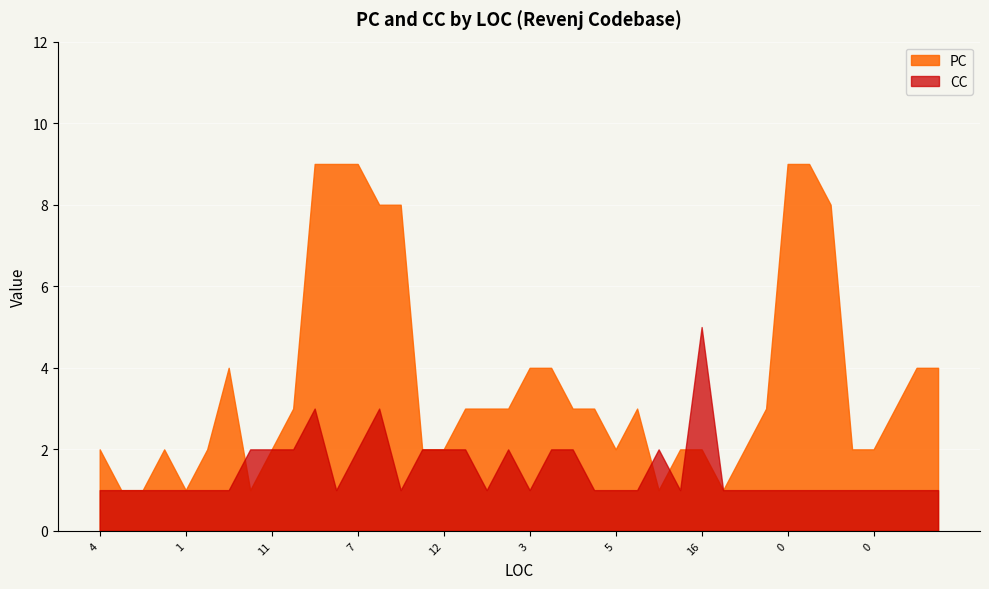

What are all the series names shown in the legend?

PC, CC